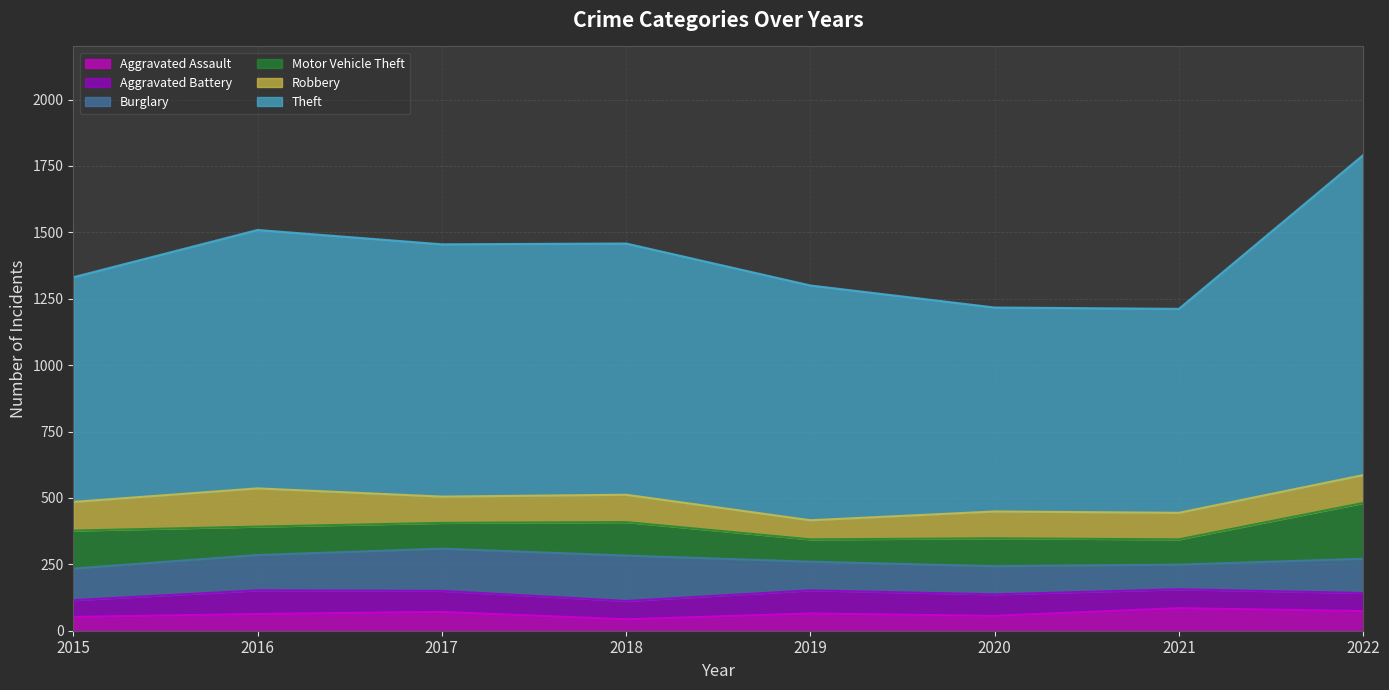

True or false: Burglary and Robbery intersect in this chart.

True